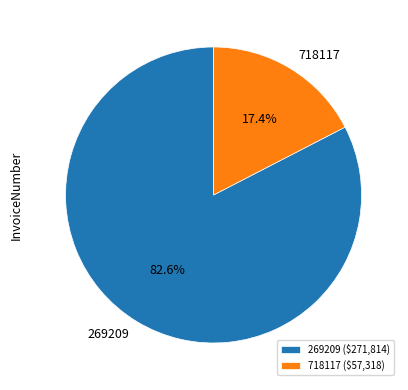

How many slices are in this pie chart?

2